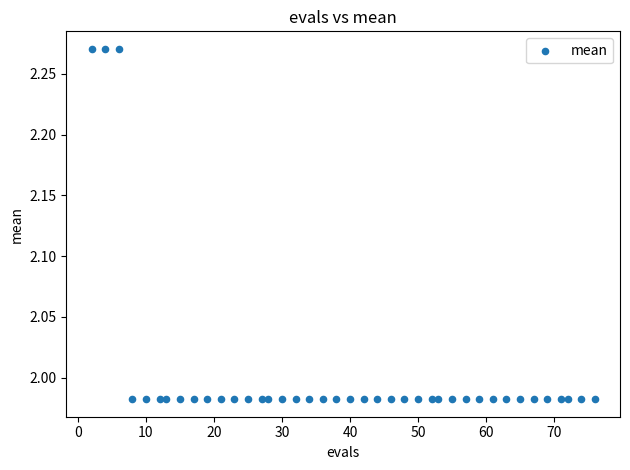

What is the range of X values (max minus min)?

74.0